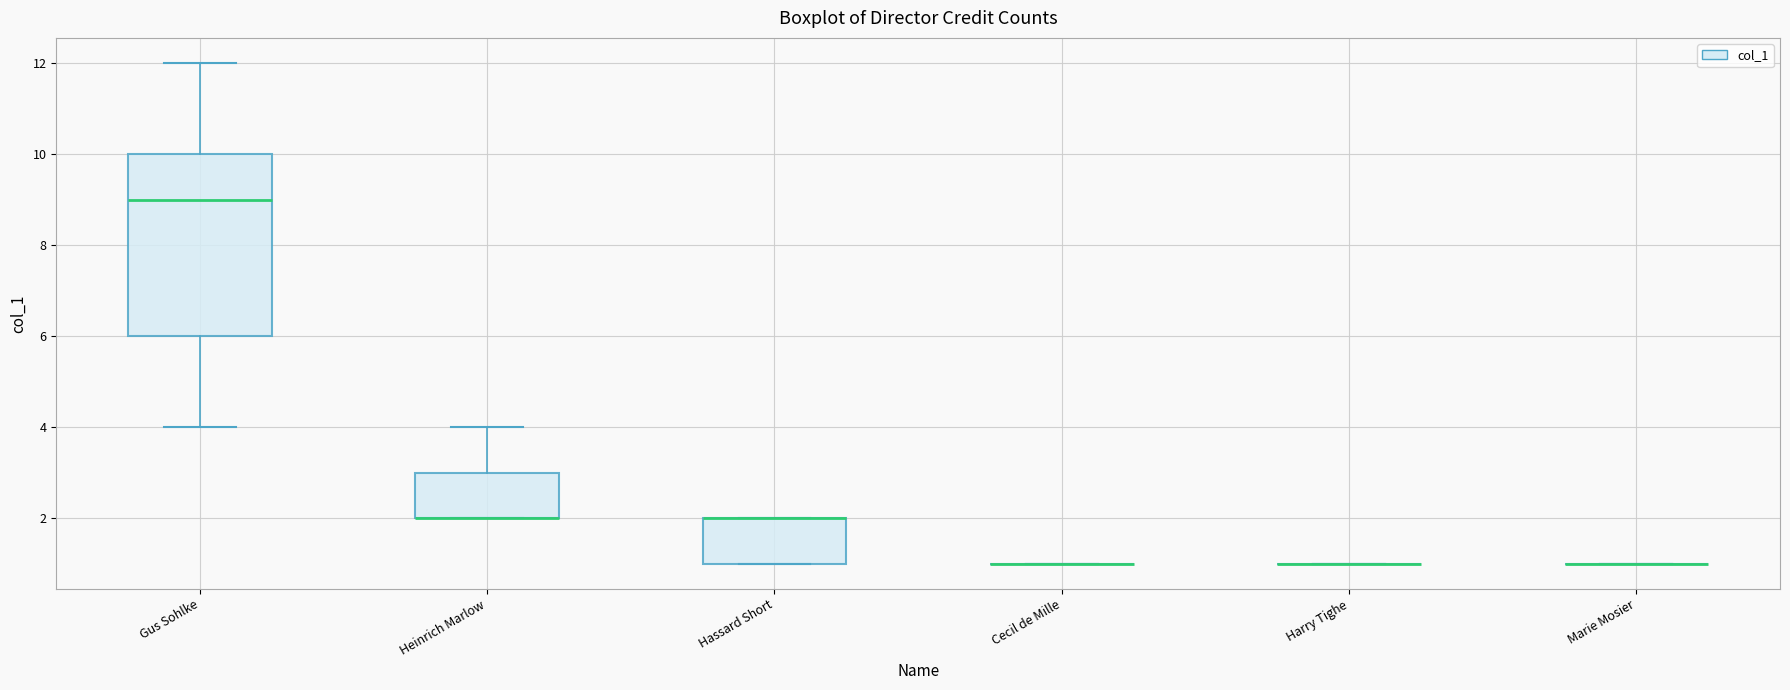

Where is the lower edge of the box for Heinrich Marlow on the y-axis? The values are not printed on the chart, so give them approximately, as read against the axis.

2